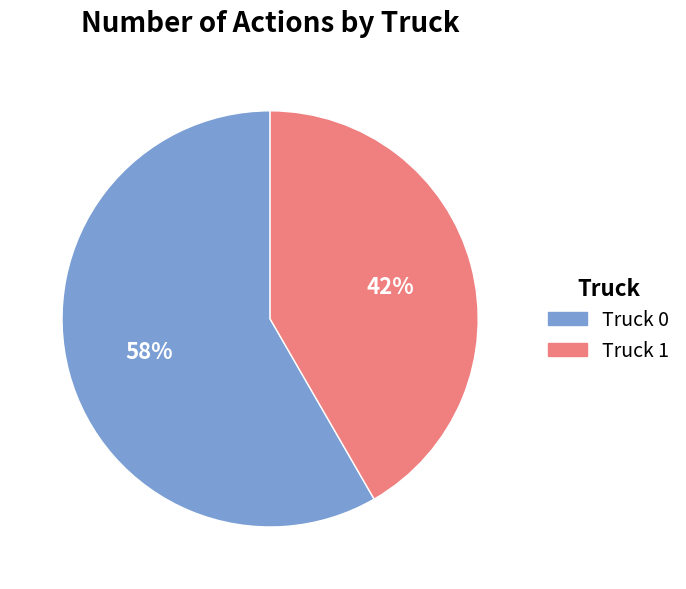

Rank the categories by value from lowest to highest.

Truck 1, Truck 0